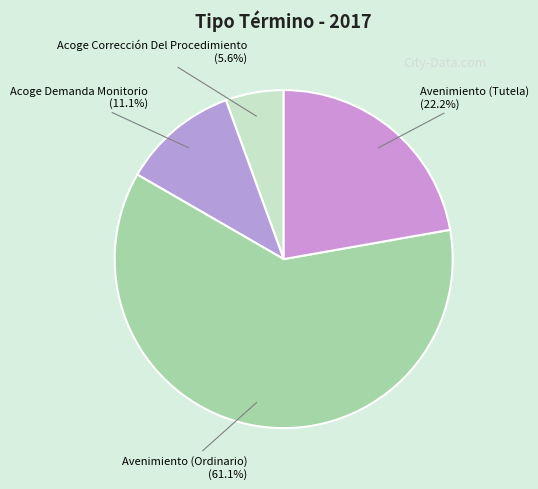

What is the largest slice in the pie chart?

Avenimiento (Ordinario)